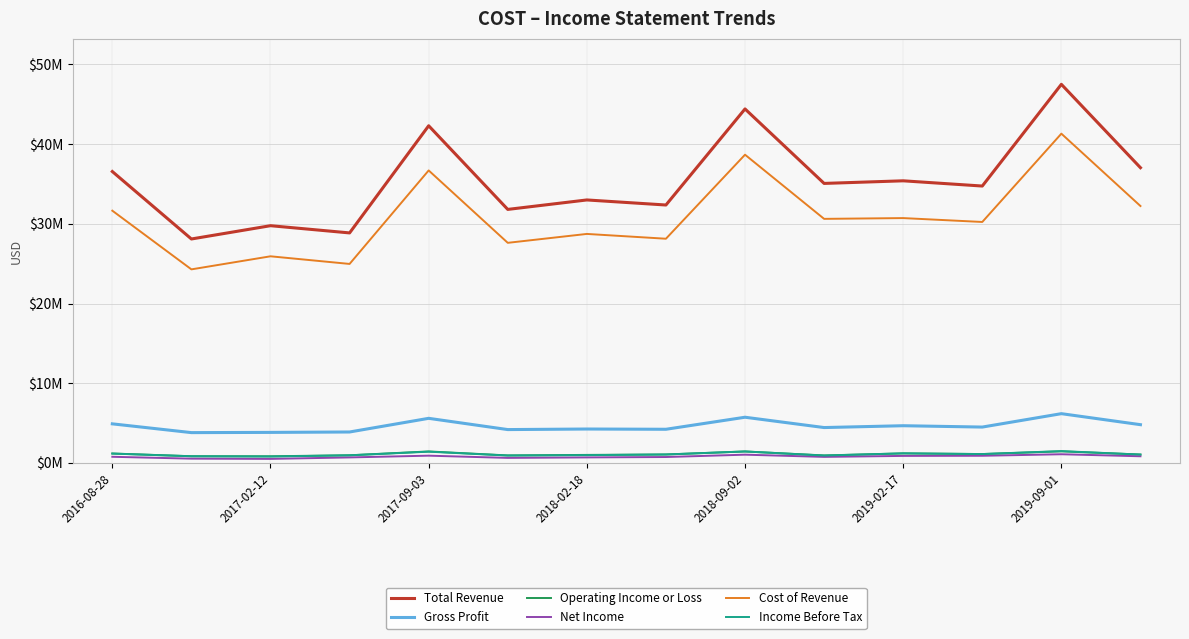

Does the chart display data point markers on the line(s)?

No